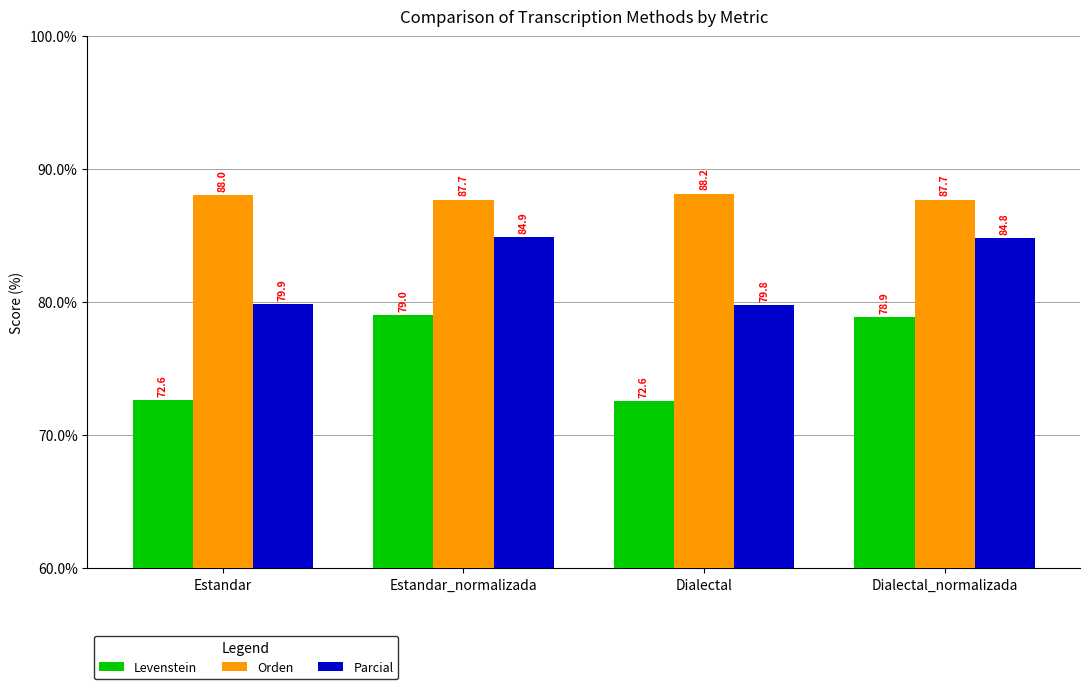

At Dialectal_normalizada, list the series in order from largest to smallest.

Orden, Parcial, Levenstein